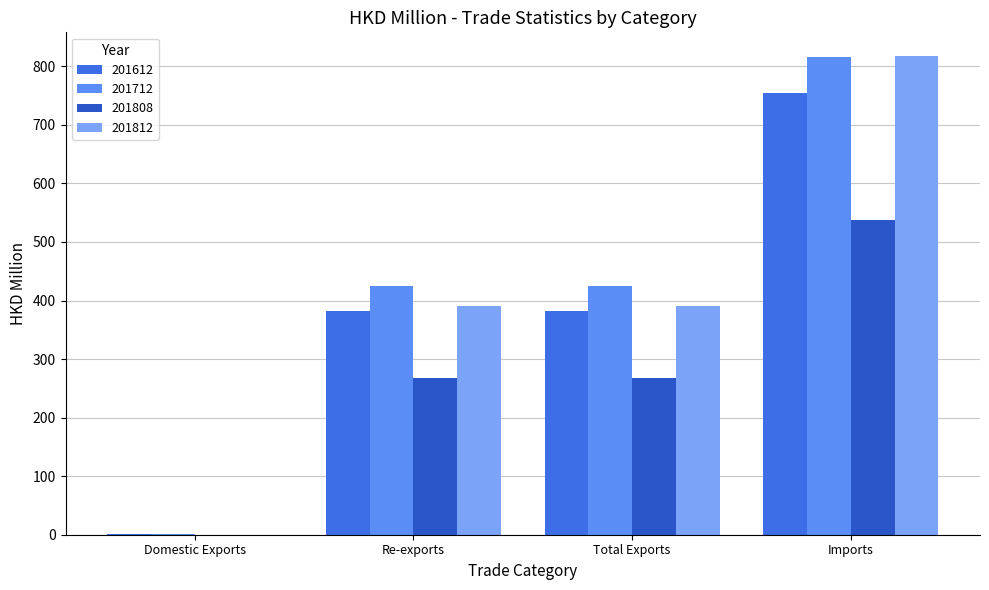

Count the number of data series in this chart.

4